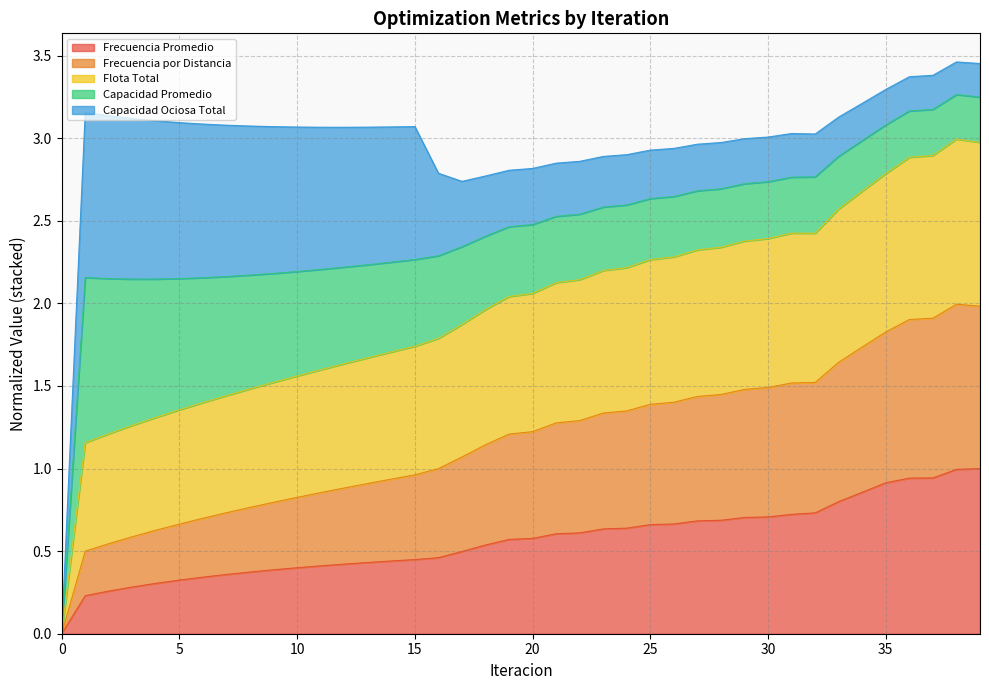

Is it true that Frecuencia Promedio equals 0.5 at 37?

False